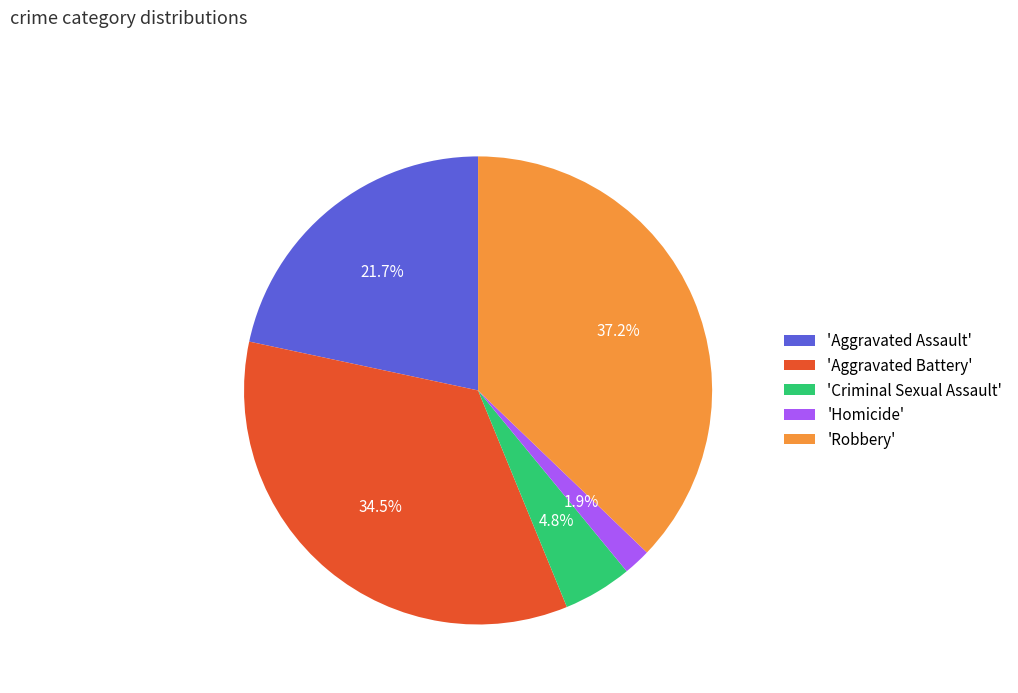

Which category has the biggest portion of the pie?

'Robbery'